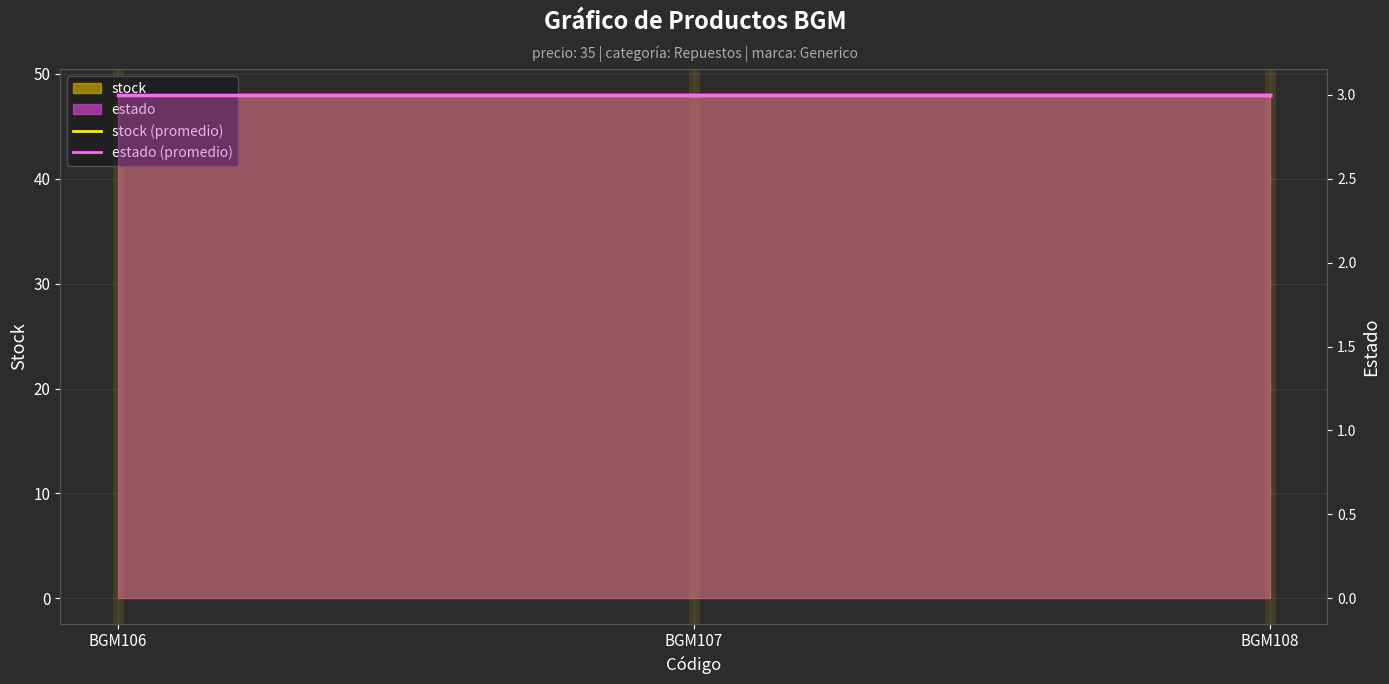

What is the average value of the stock (promedio) series?

48